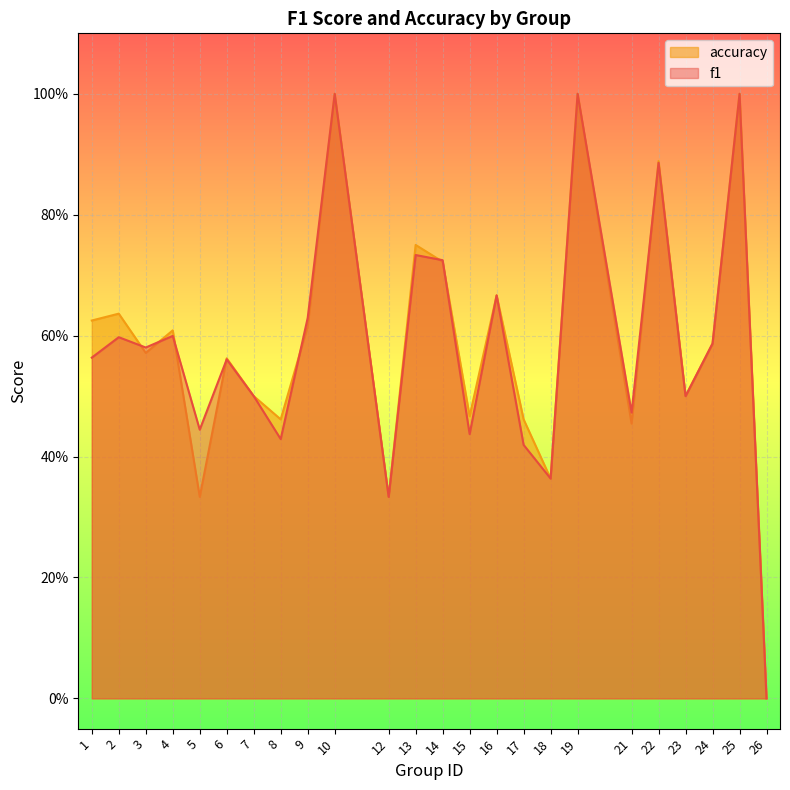

How many accuracy values are between 0 and 1?

24